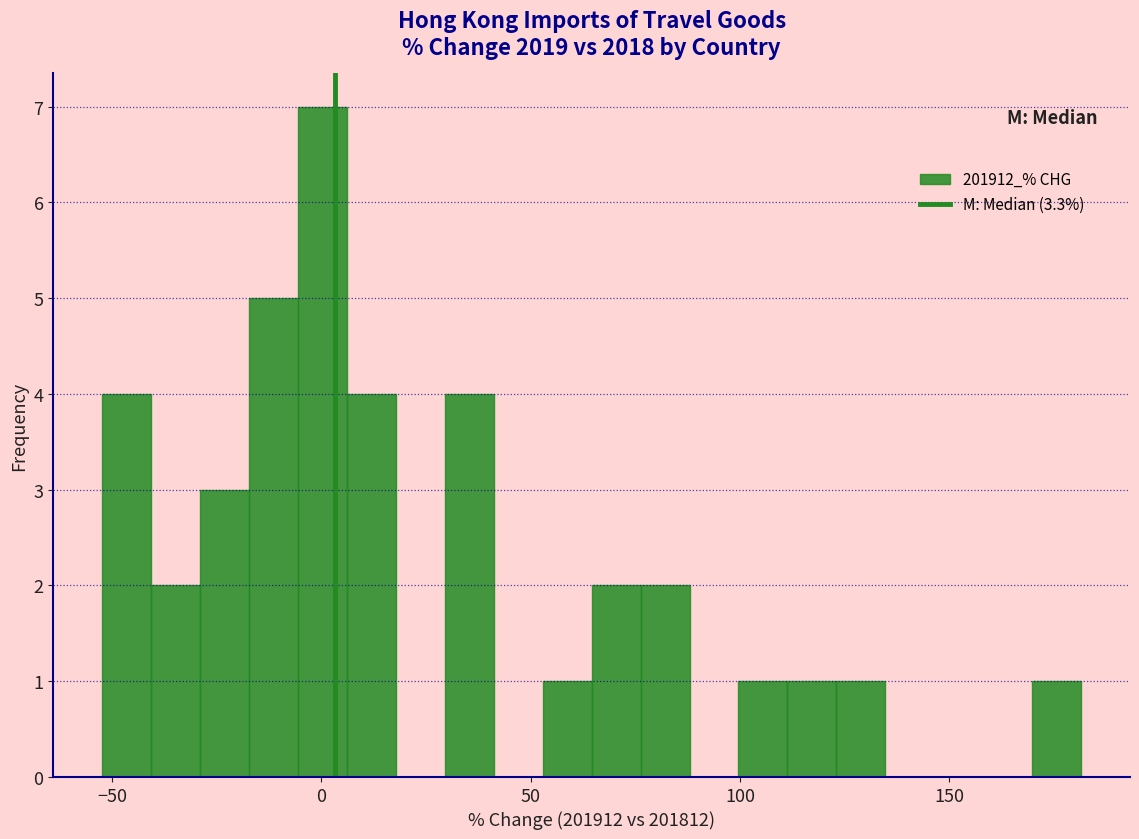

Read against the x-axis, roughly where is the centre of the tallest bar?

0